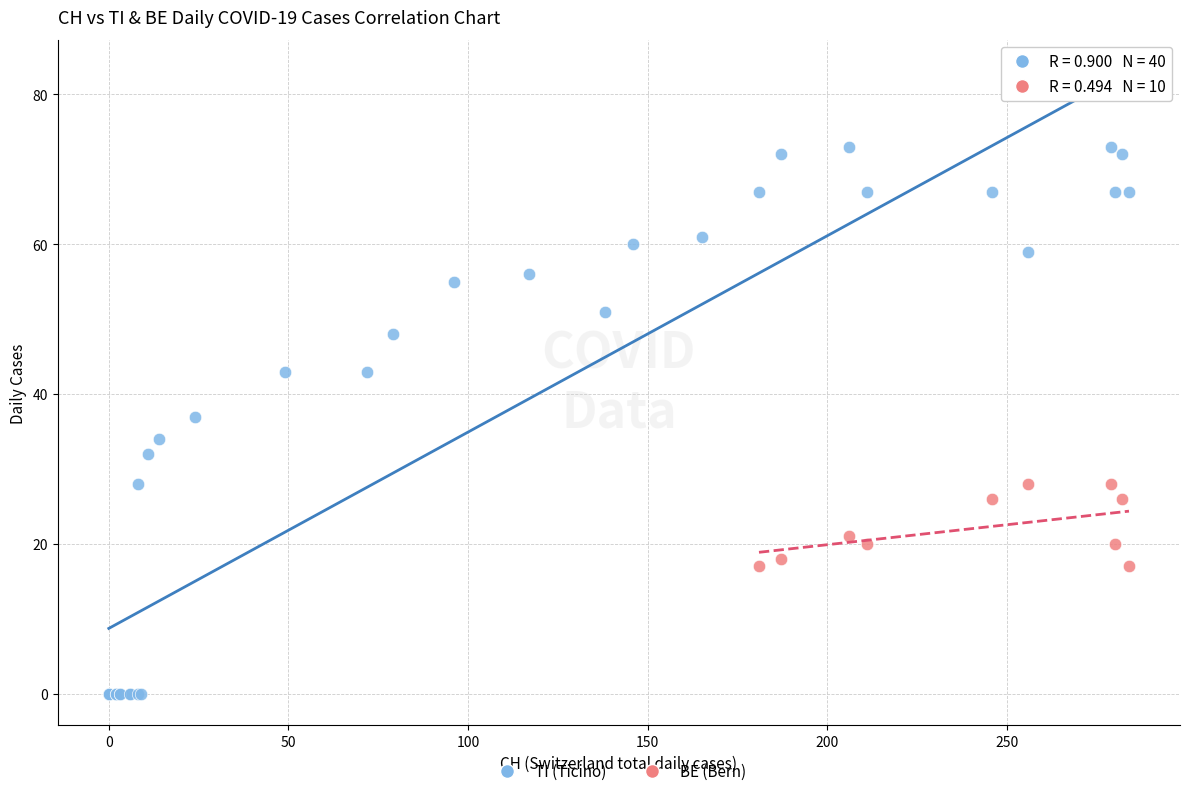

Which series reaches the maximum Y coordinate?

TI (Ticino)